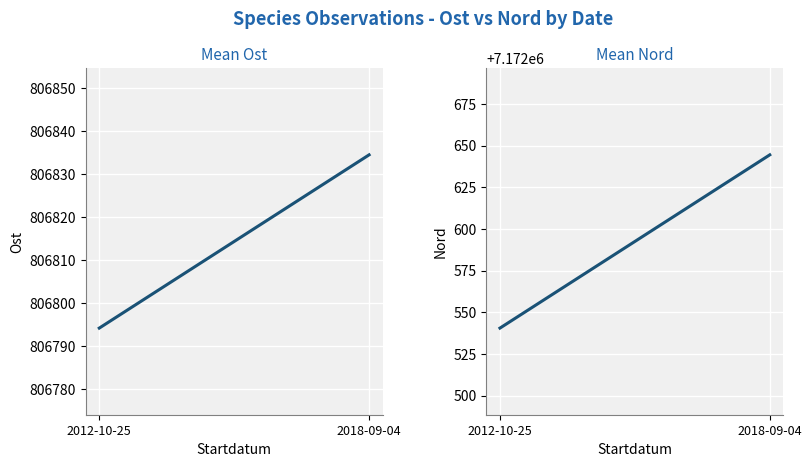

Is this an area chart (filled region under the line)?

No